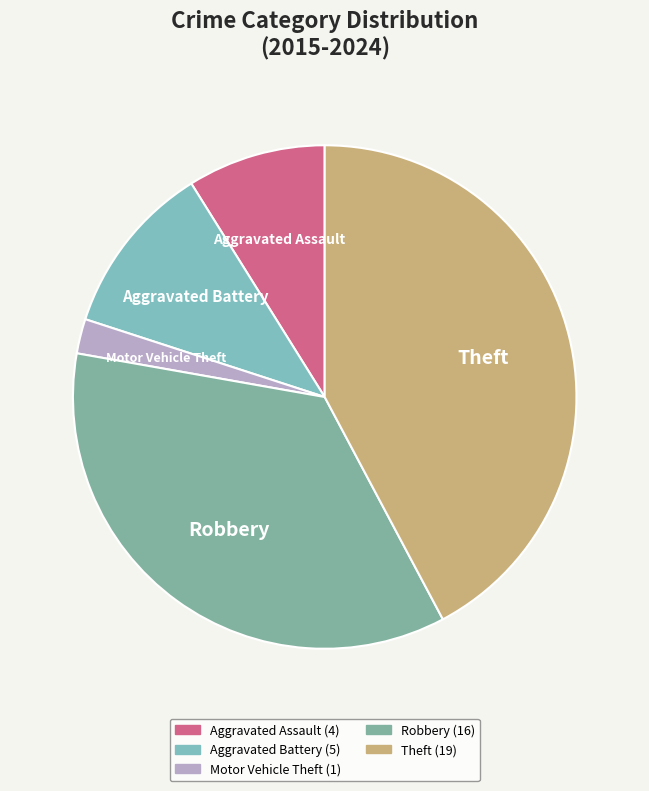

Is there any slice that represents more than half of the pie?

No